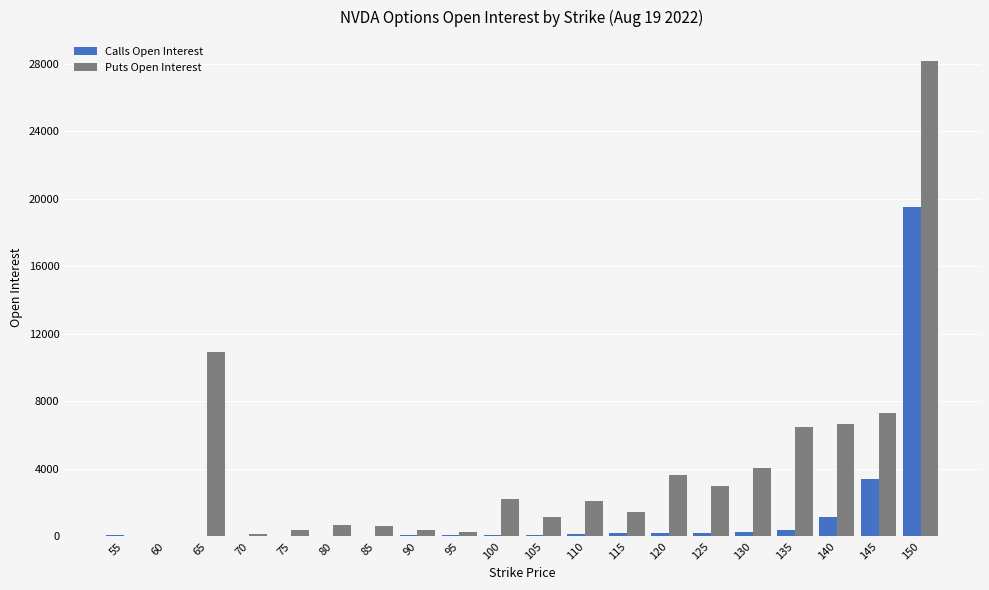

Is the value of Calls Open Interest at 135 greater than the value of Puts Open Interest at 150?

No